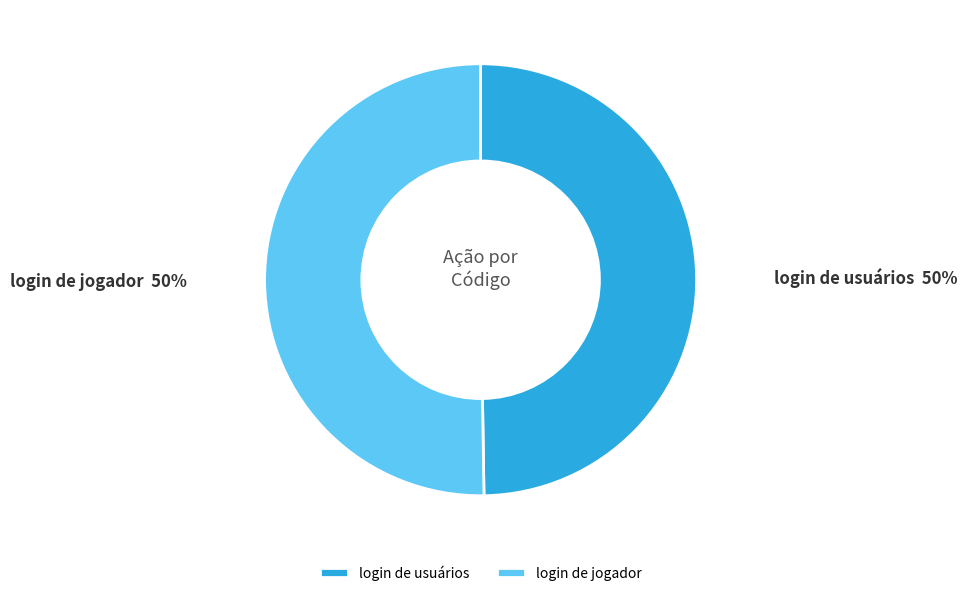

Do login de usuários and login de jogador together represent more than half of the pie?

Yes